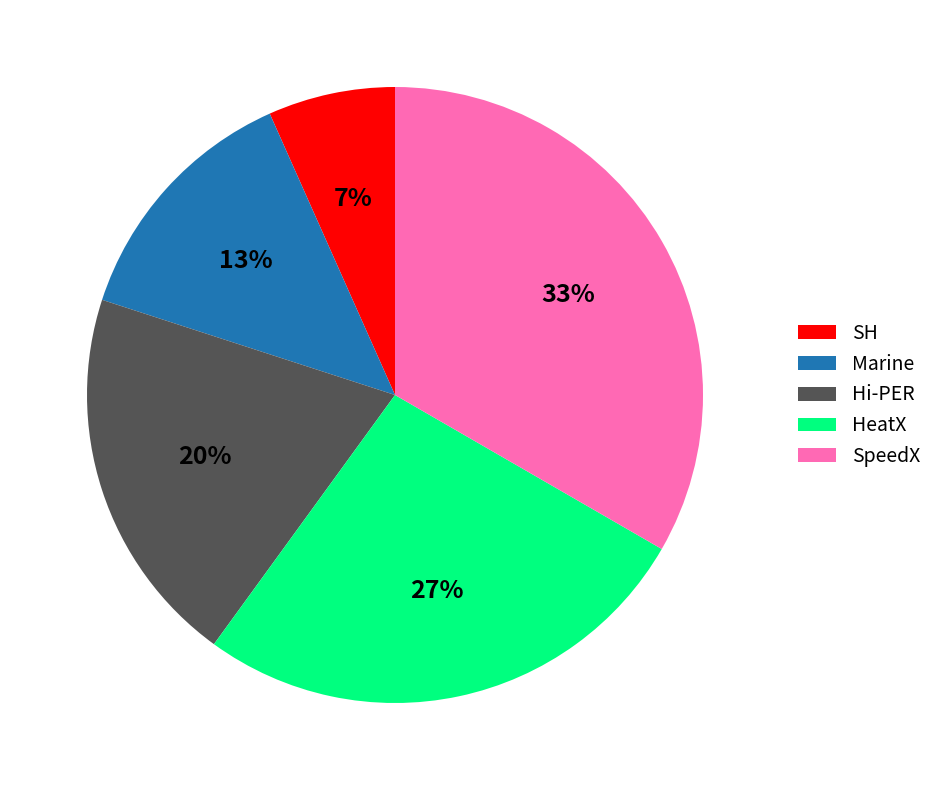

Approximately how many times larger is the value at SH compared to Hi-PER?

0.3